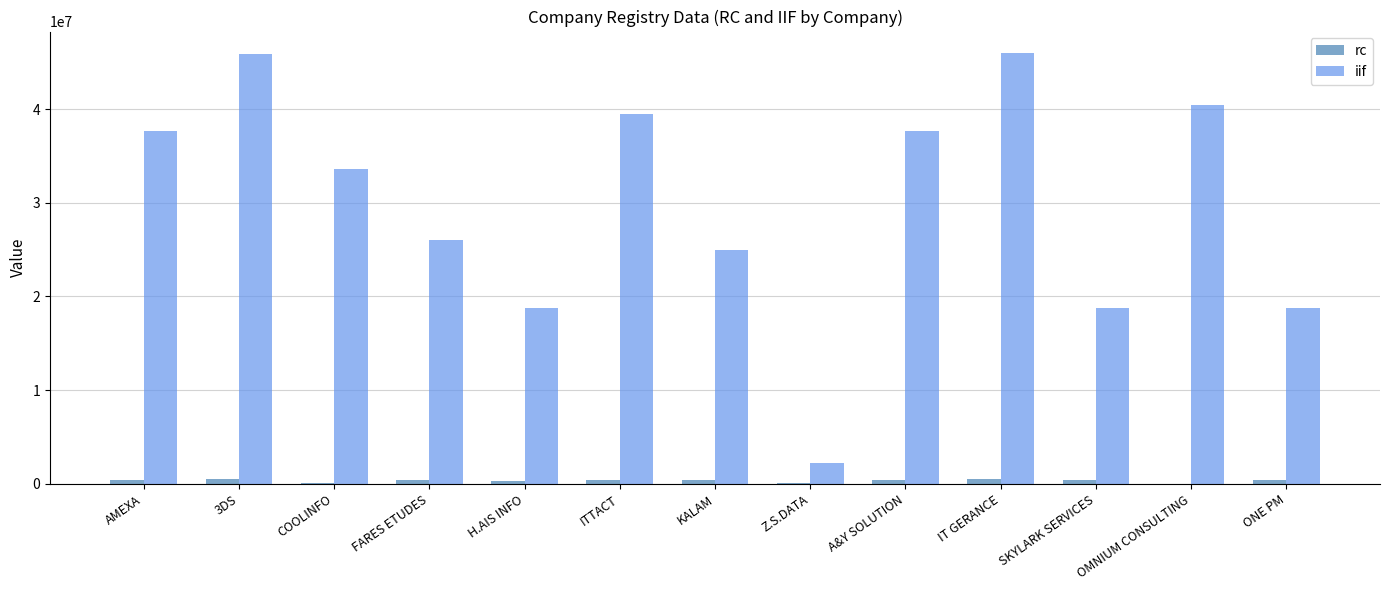

Which series changed the most between A&Y SOLUTION and ONE PM?

iif